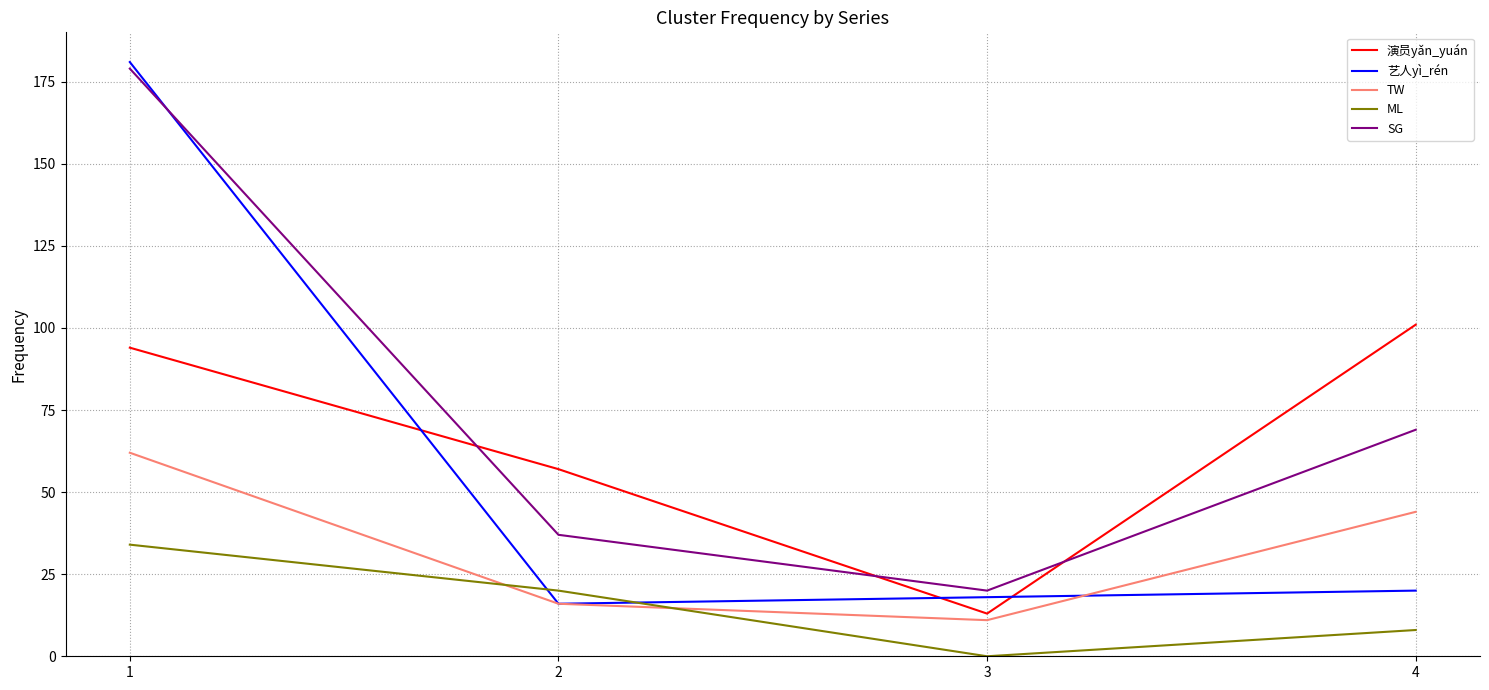

Between 3 and 4, which series saw the biggest shift?

演员yǎn_yuán